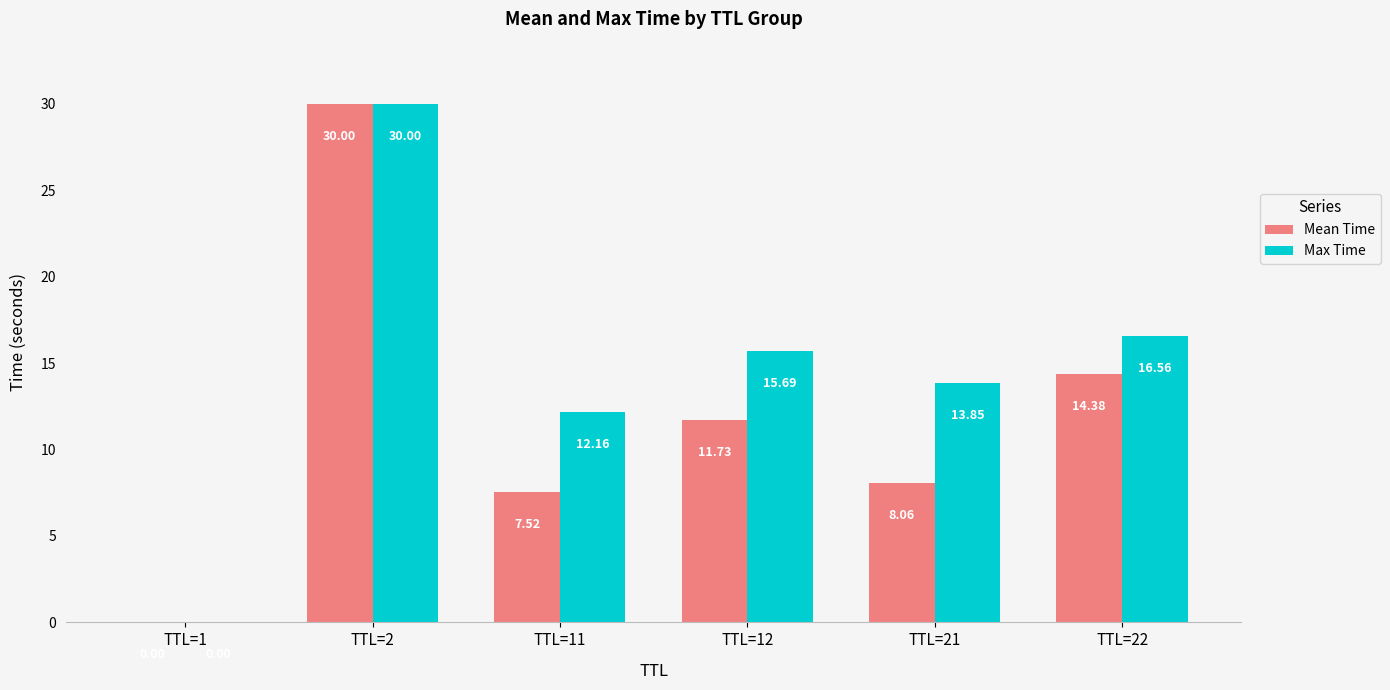

Are the bars horizontal?

No